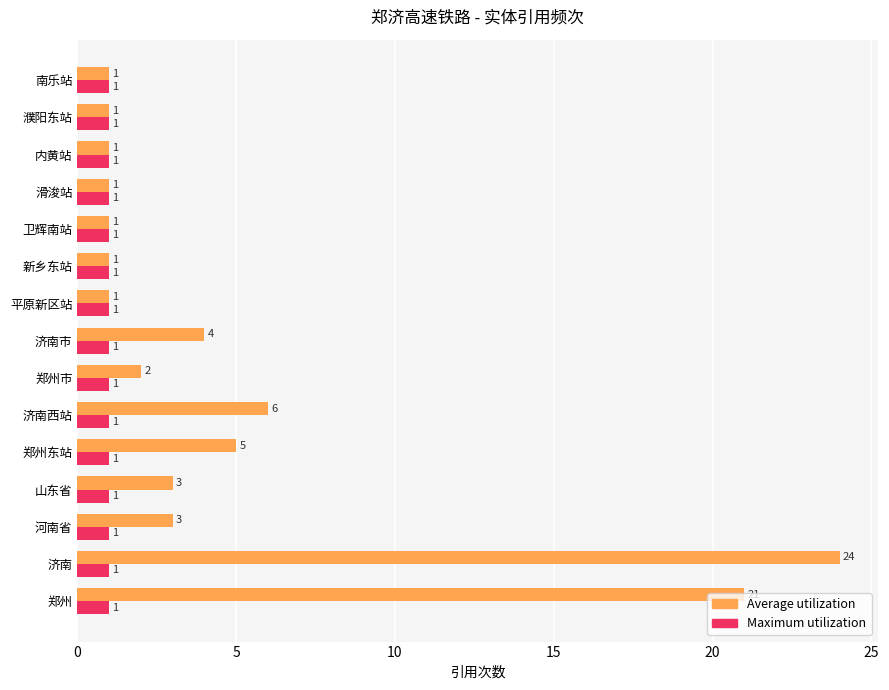

True or false: Maximum utilization has a value of 1 at 滑浚站.

True